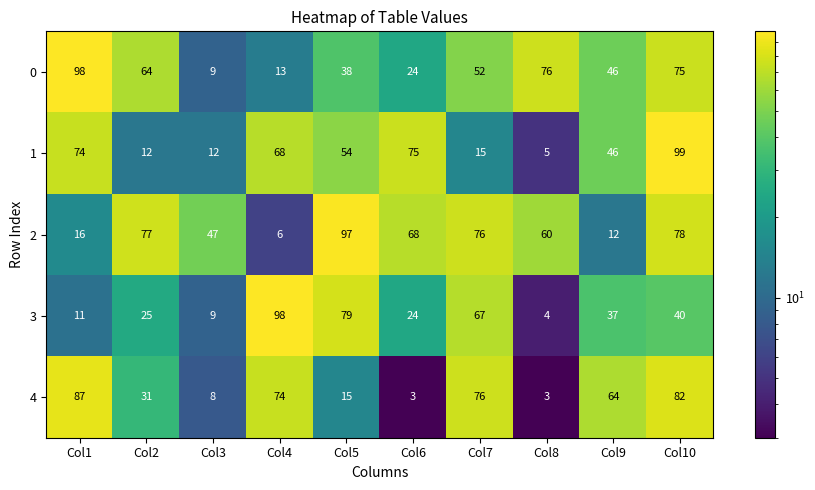

What is the minimum value for 2?

6